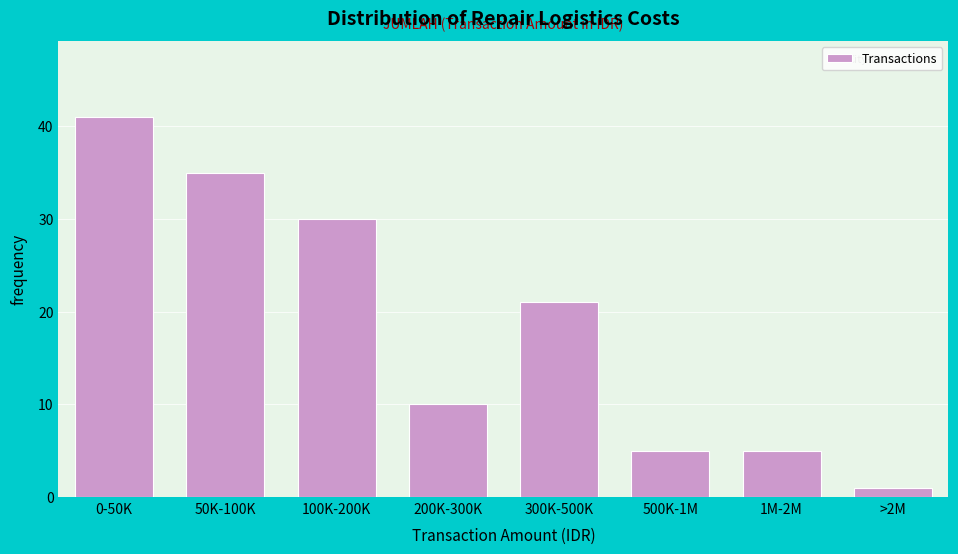

Reading right to left, extract all data points from this chart.

>2M=1	1M-2M=5	500K-1M=5	300K-500K=21	200K-300K=10	100K-200K=30	50K-100K=35	0-50K=41